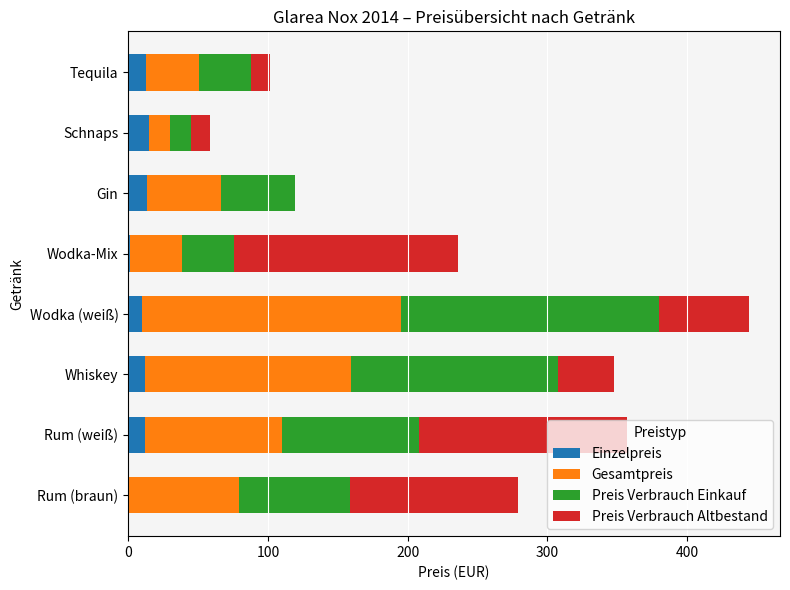

The value of Einzelpreis at Rum (braun) is 0.0. True or false?

True